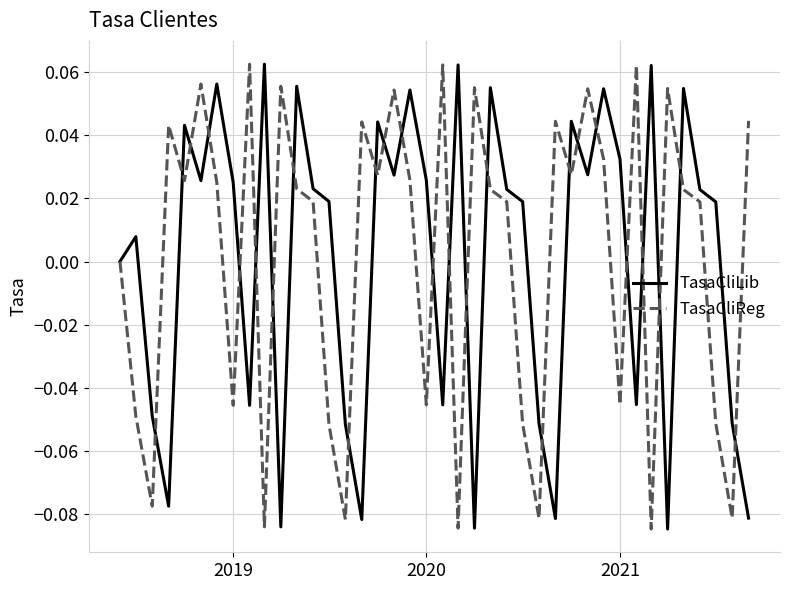

Is the value of TasaCliReg at 2021 greater than the value of TasaCliLib at 2021?

No